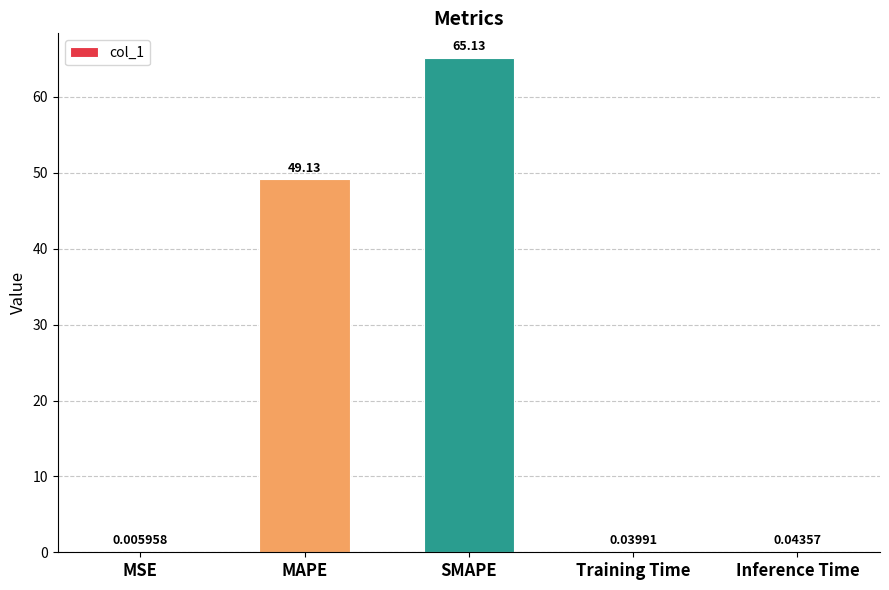

How many data points does each series have?

5